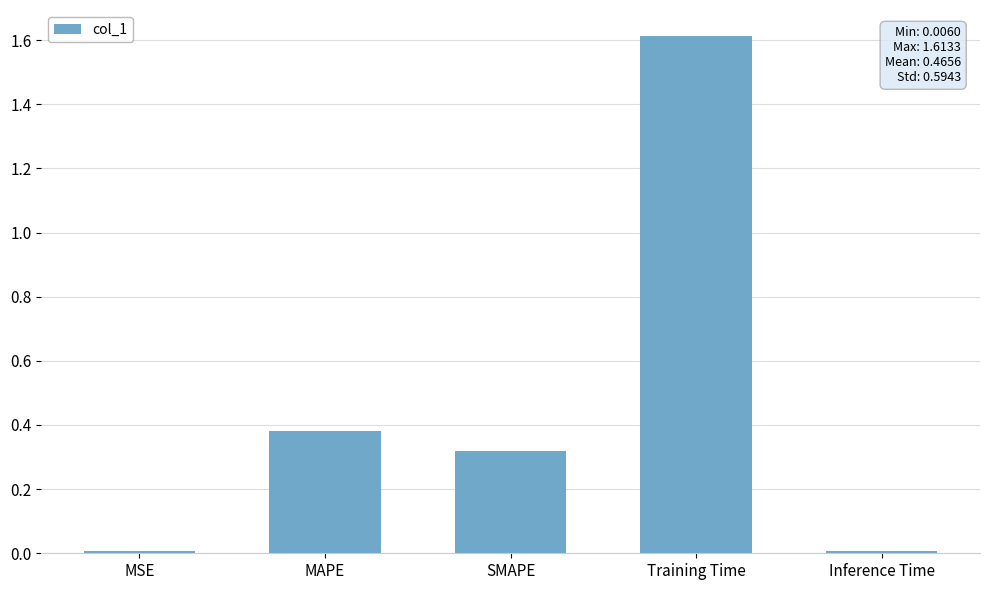

What is the label of the 1st bar from the left?

MSE